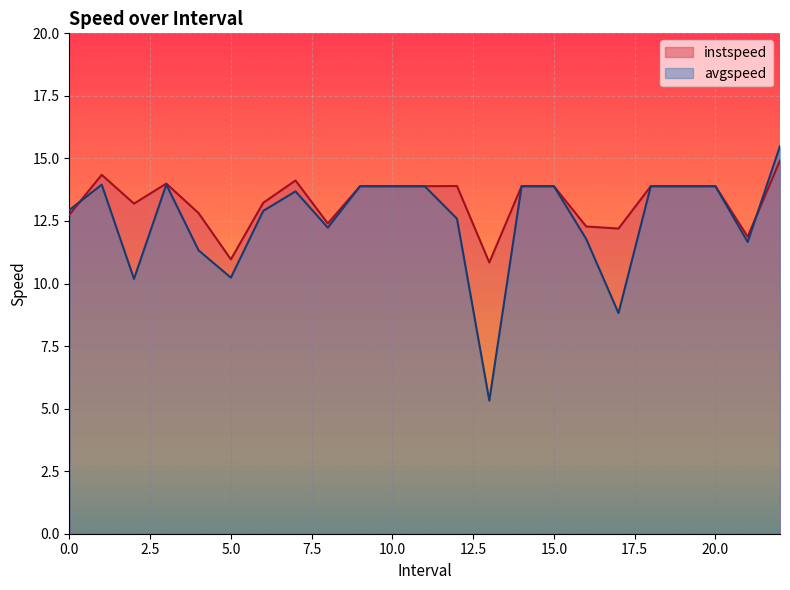

How many values in the avgspeed series are below 13?

11